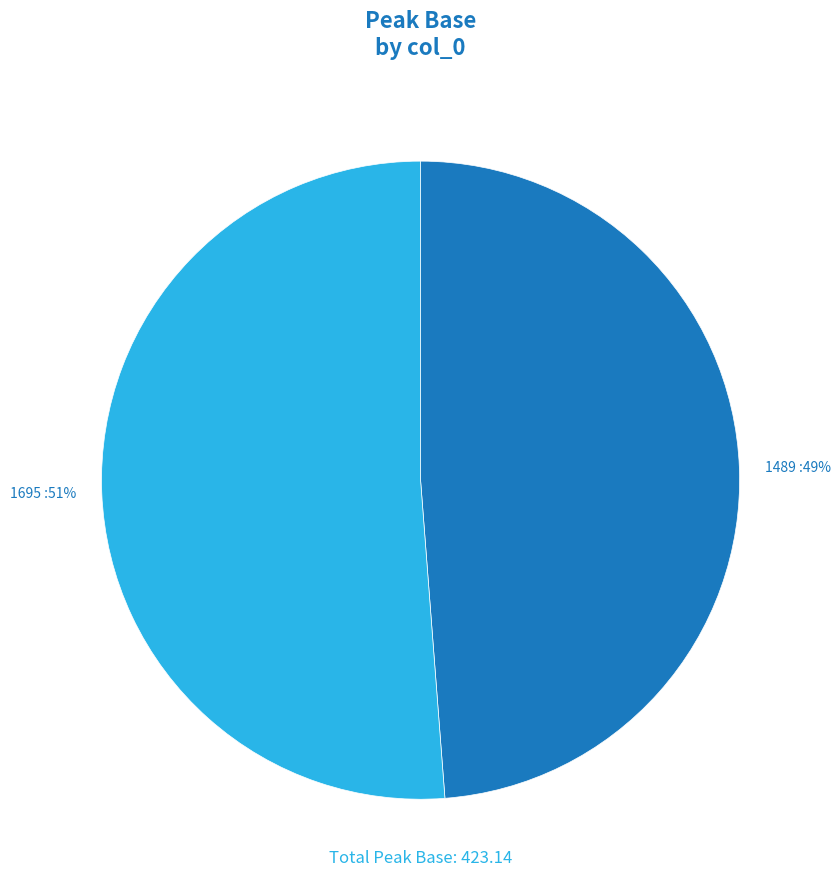

Which slice represents more than half of the pie?

1695